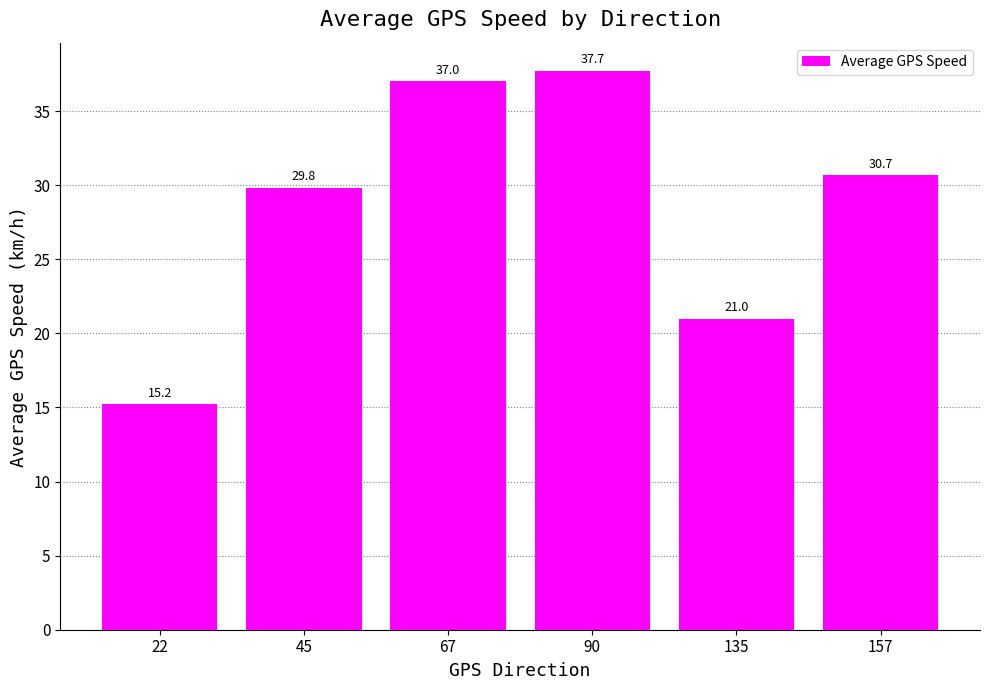

How many data points does each series have?

6